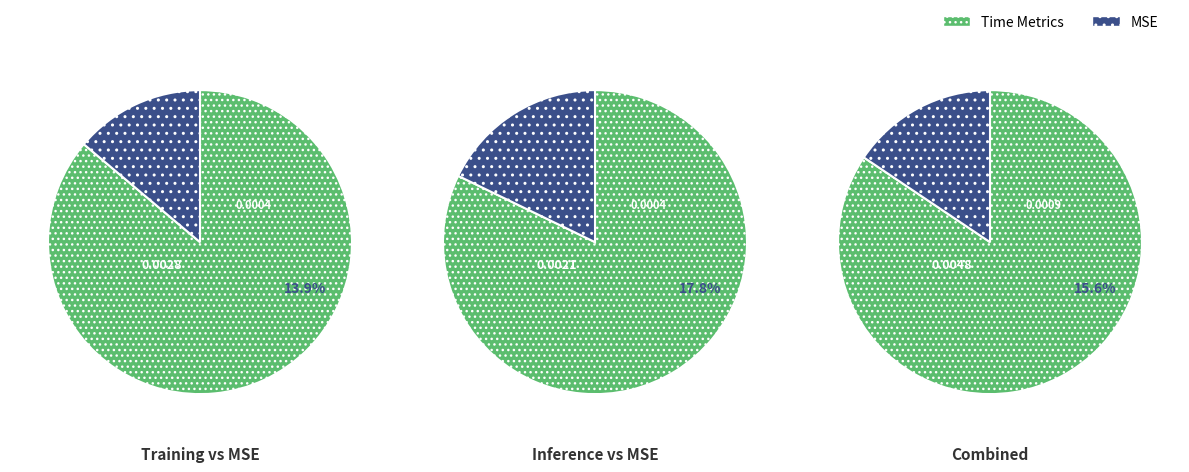

Combined, do Training Time and Inference Time account for over 50%?

Yes